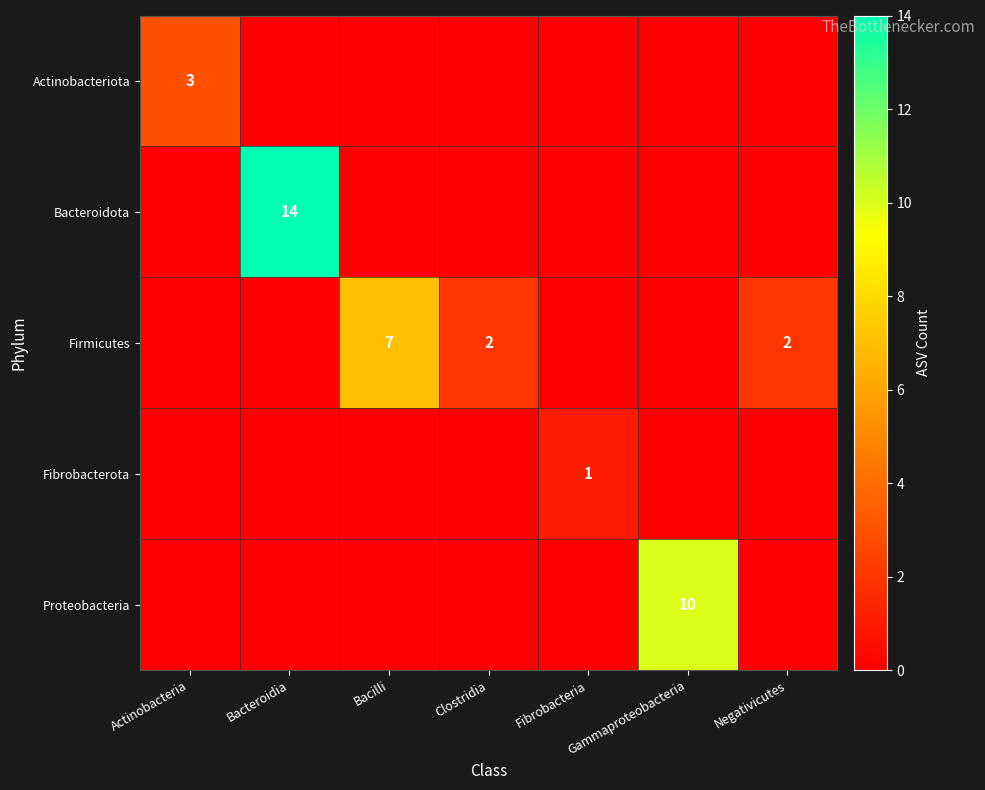

Is it true that Fibrobacterota equals 2 at Fibrobacteria?

False